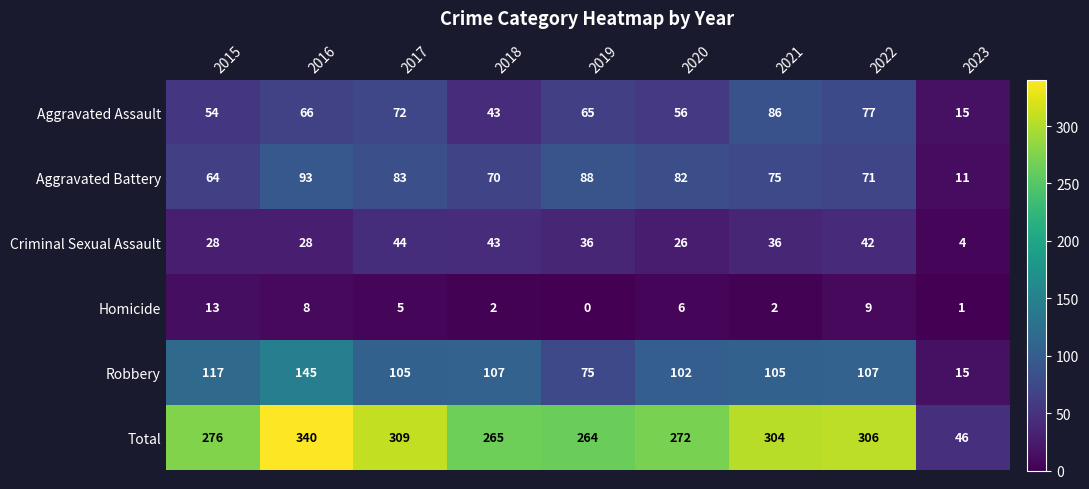

Rank the series at 2020 from lowest to highest value.

Homicide, Criminal Sexual Assault, Aggravated Assault, Aggravated Battery, Robbery, Total